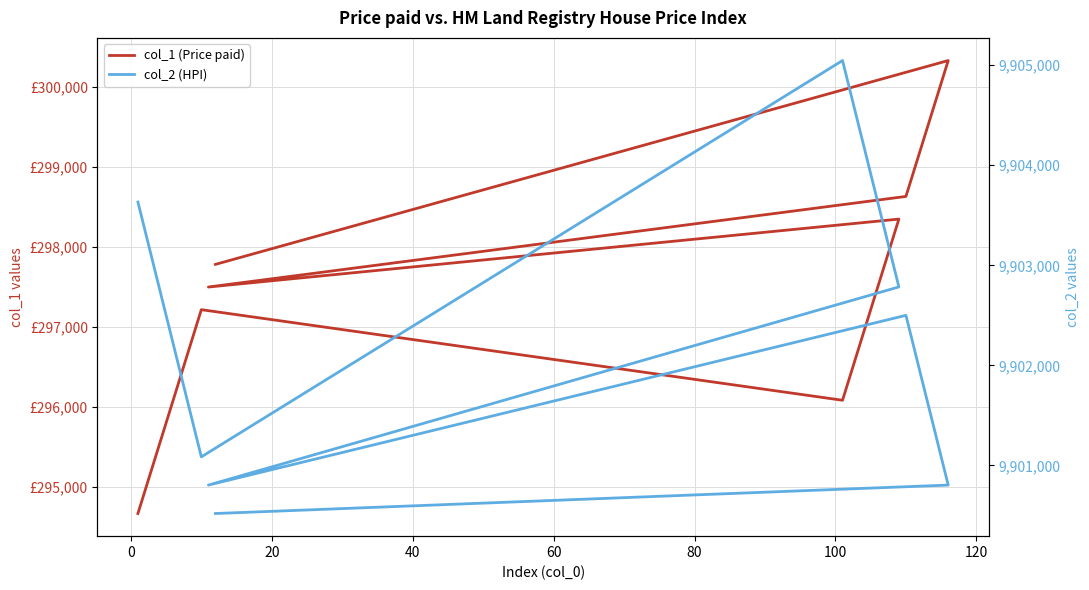

What is the average value of the col_1 (Price paid) series?

297923.4